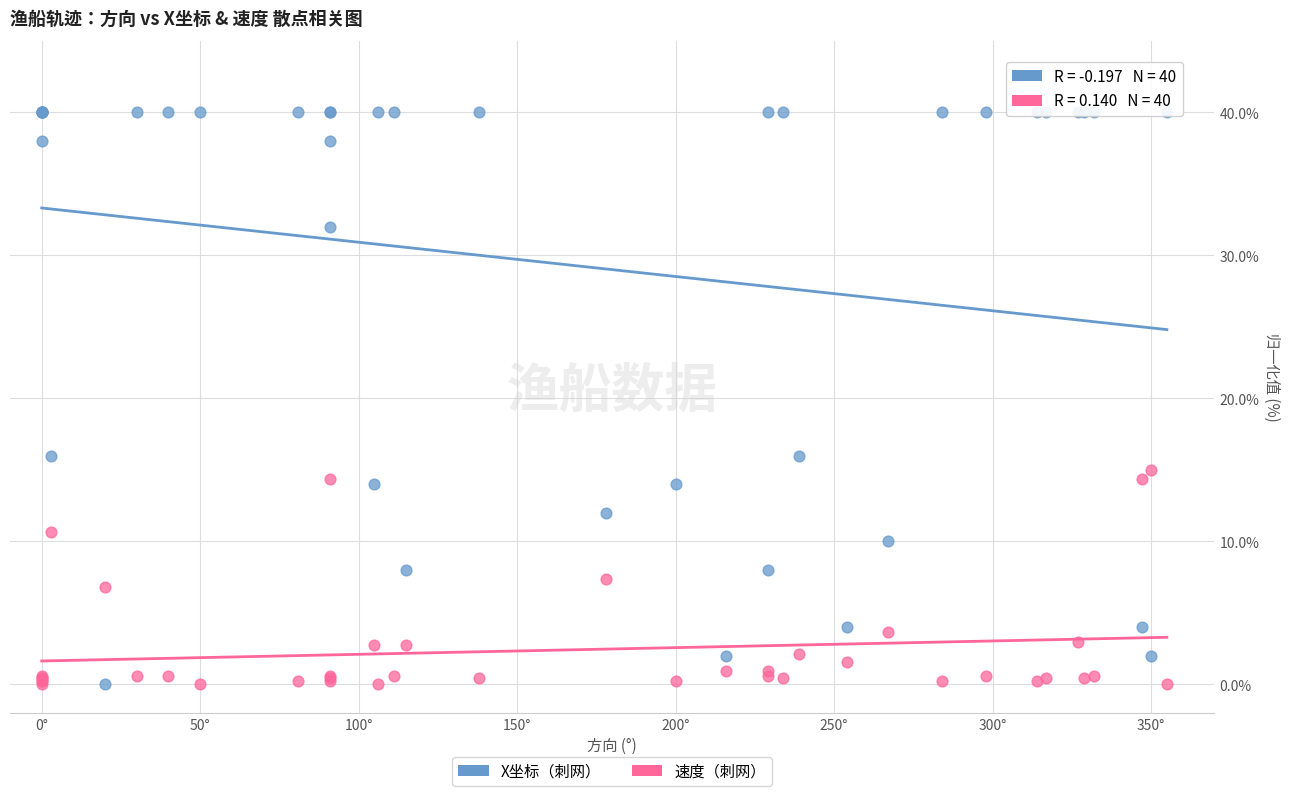

Which series has the largest Y range (max minus min)?

X坐标（刺网）